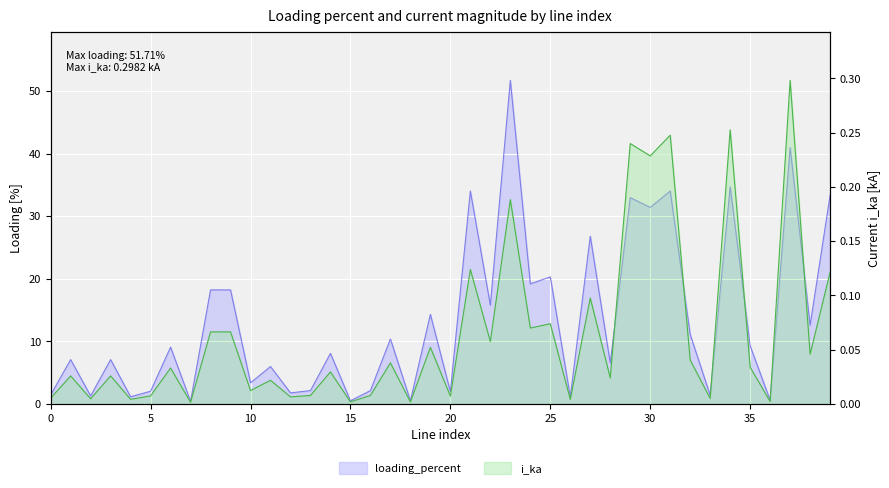

What is the sum of the i_ka values at 32 and 8?

0.1